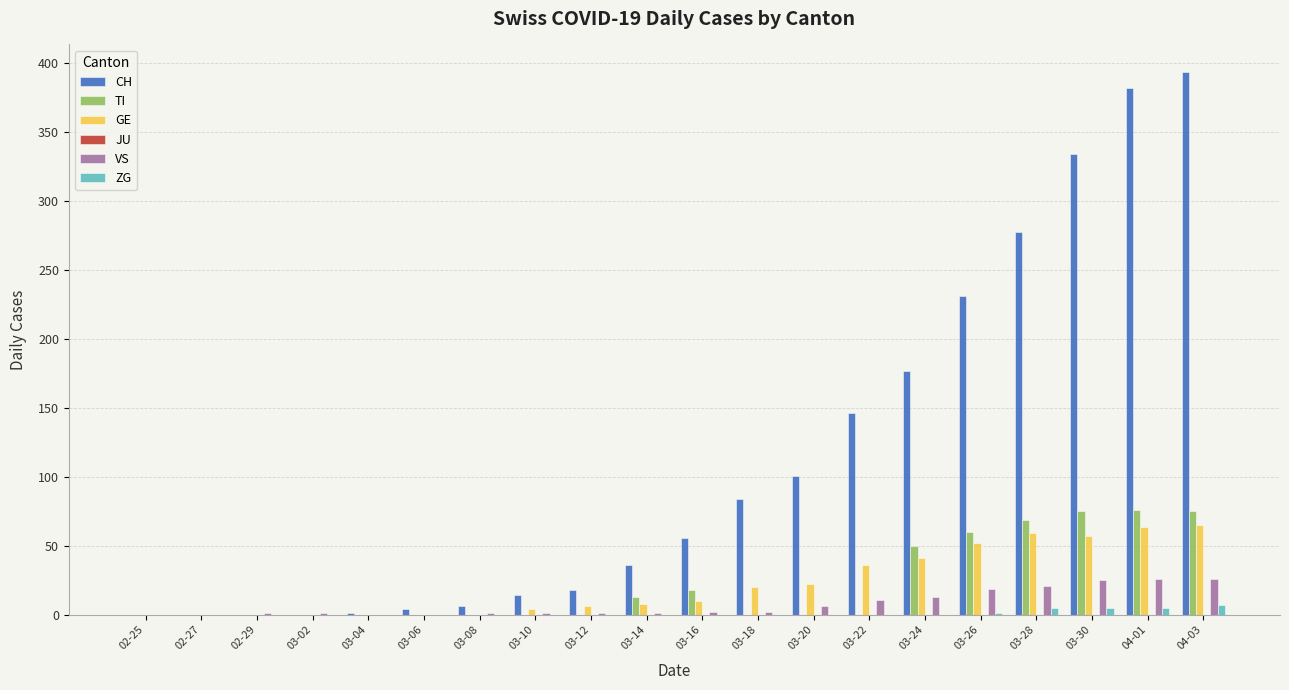

Is it true that CH equals 120 at 03-30?

False